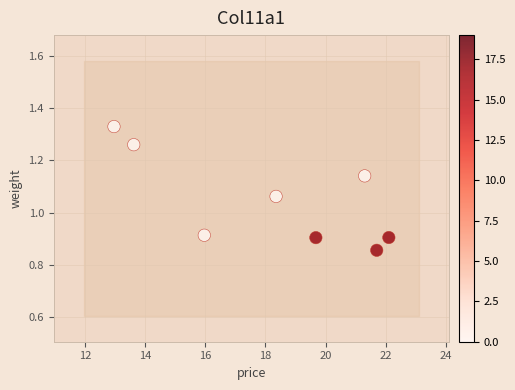

What is the average X value?

18.2